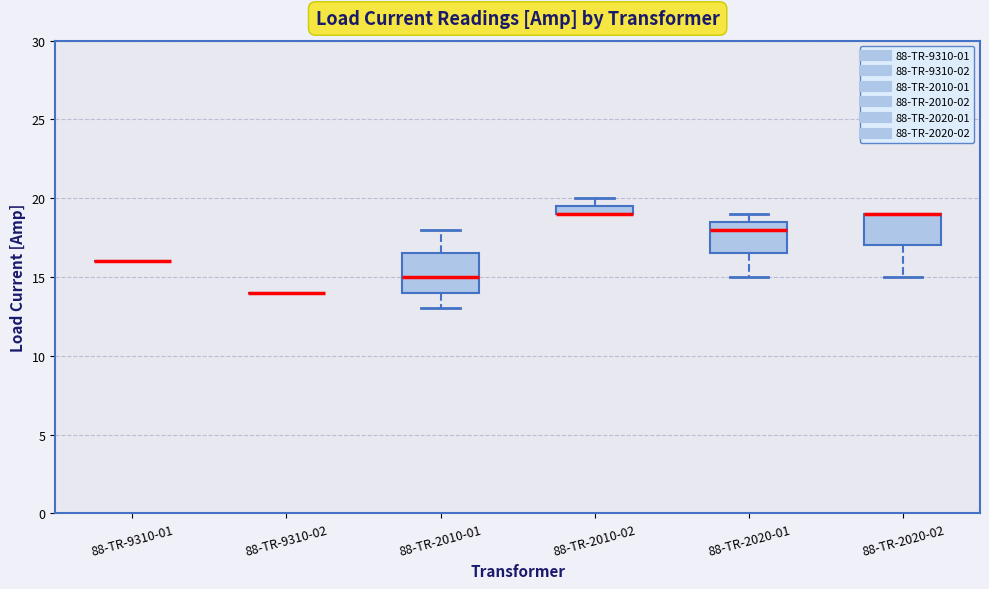

Which box is the tallest, from its lower edge to its upper edge?

88-TR-2010-01